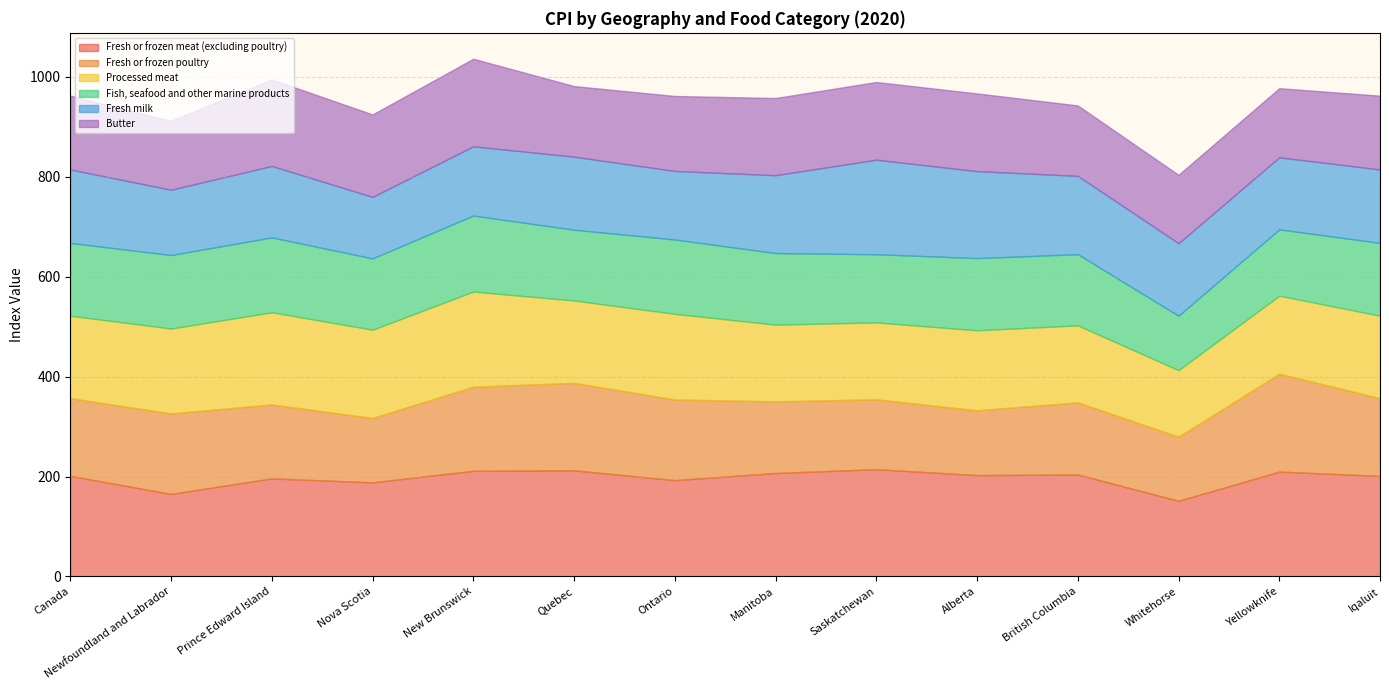

How many lines are shown in the chart?

6